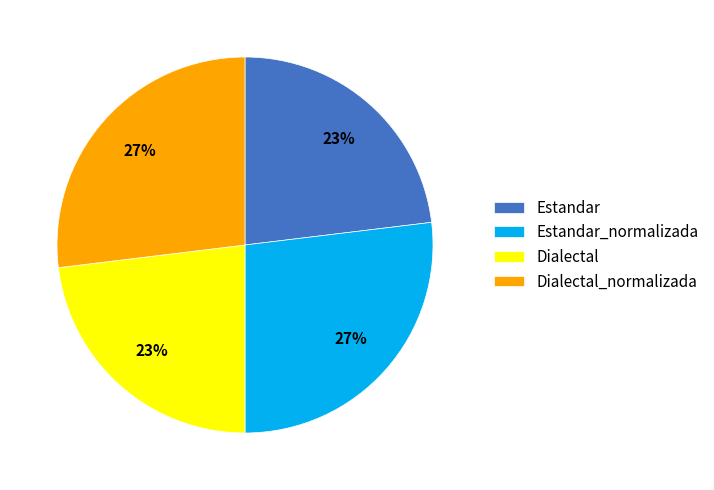

What is the ratio of the value at Estandar to the value at Dialectal_normalizada?

0.9